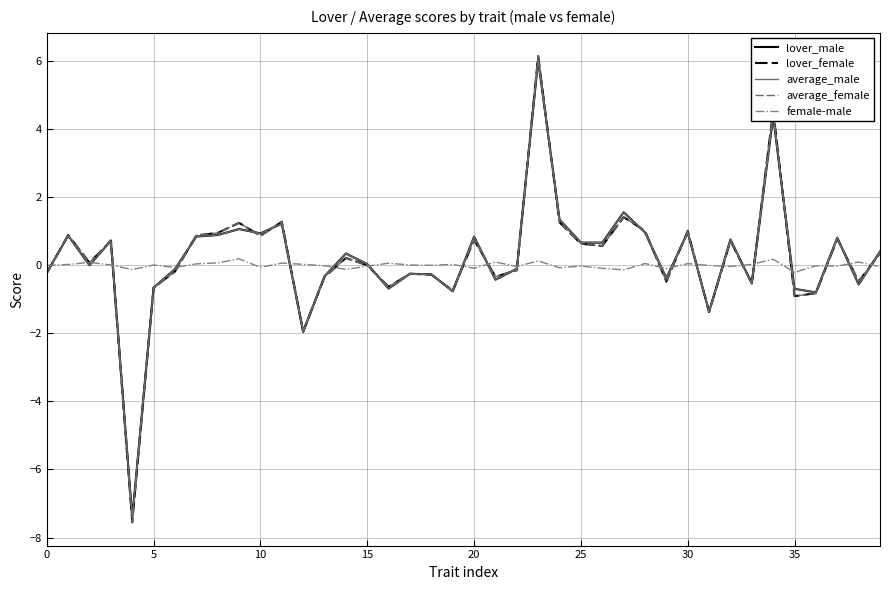

What is the smallest value displayed?

-7.5